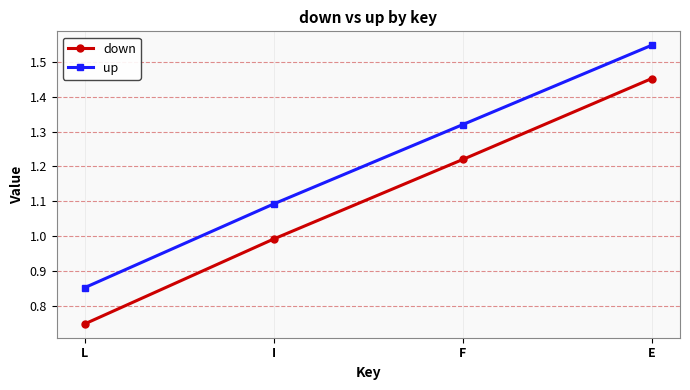

At which label does up reach its peak?

E